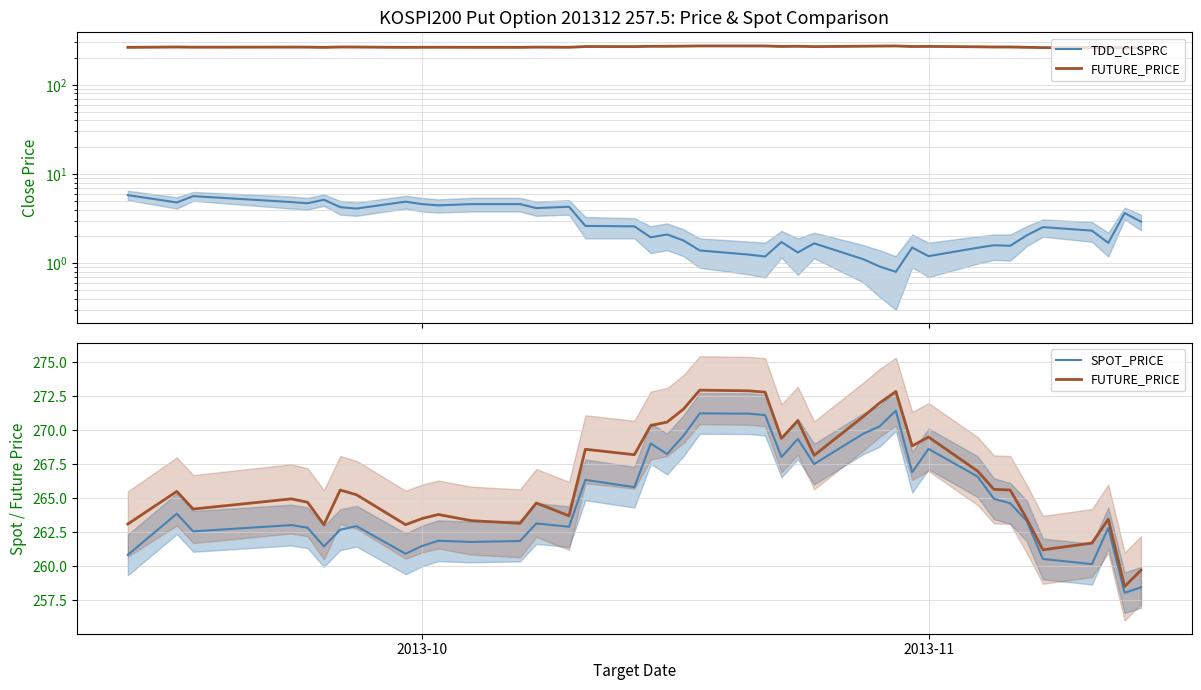

What is the difference between the second highest and second lowest values in the SPOT_PRICE series?

12.8